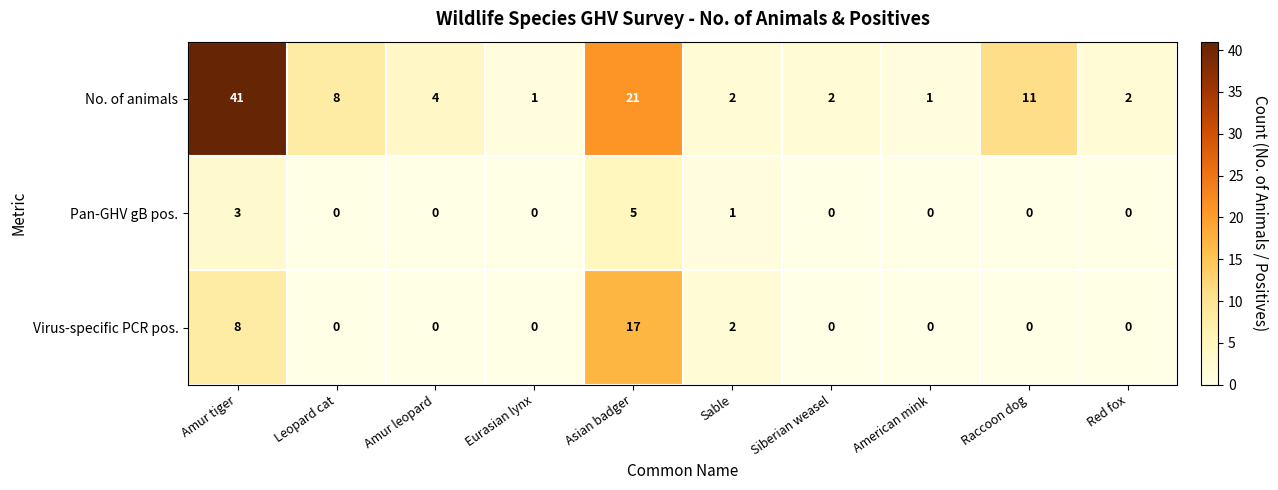

What is the spread (max minus min) of values at Amur tiger?

38